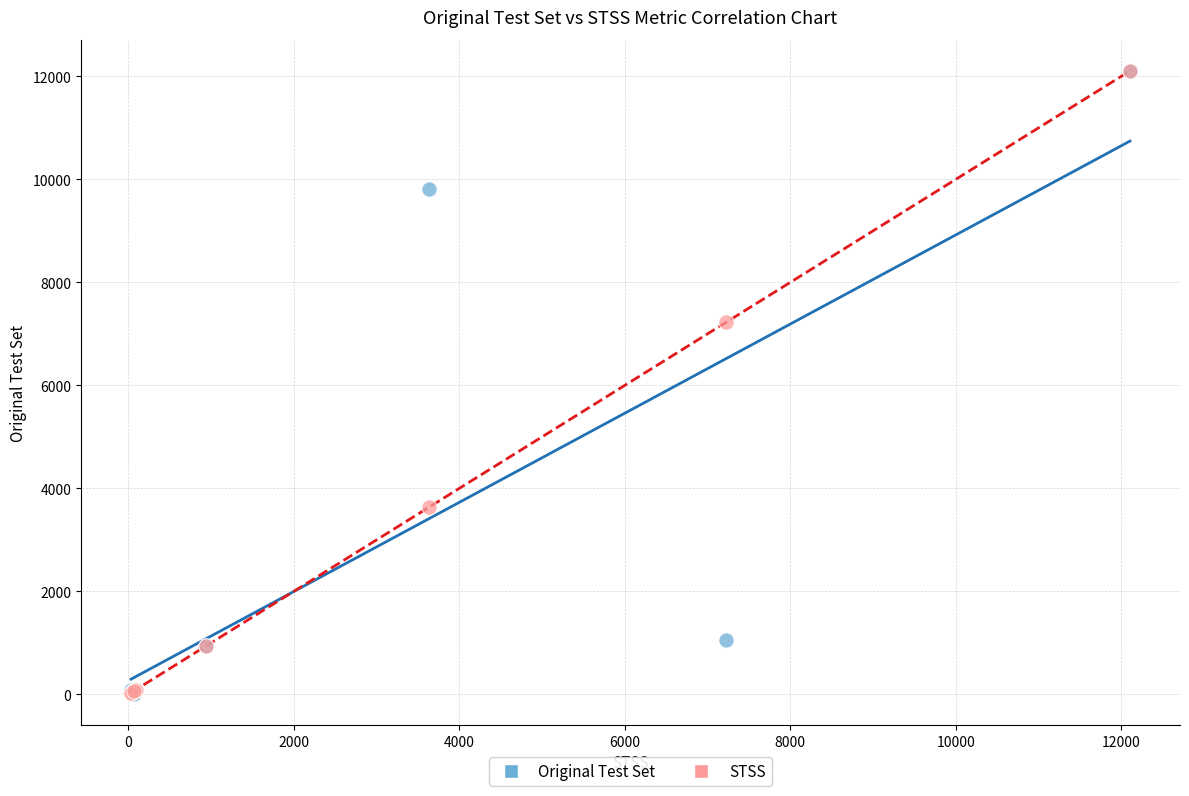

In the Original Test Set series, what Y value is closest to 6057?

9807.0